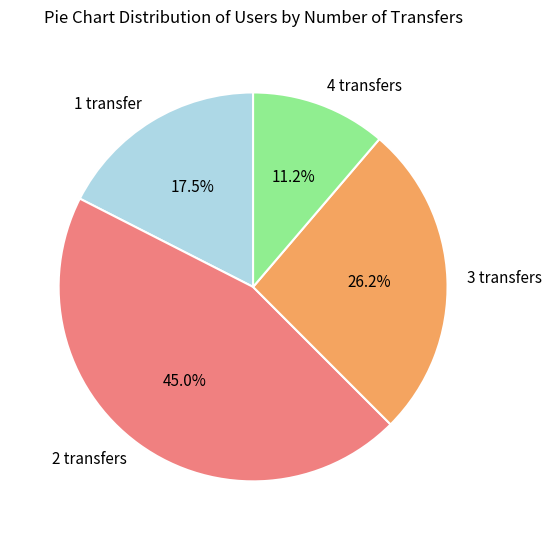

What portion of the pie excludes 1 transfer?

82.5%